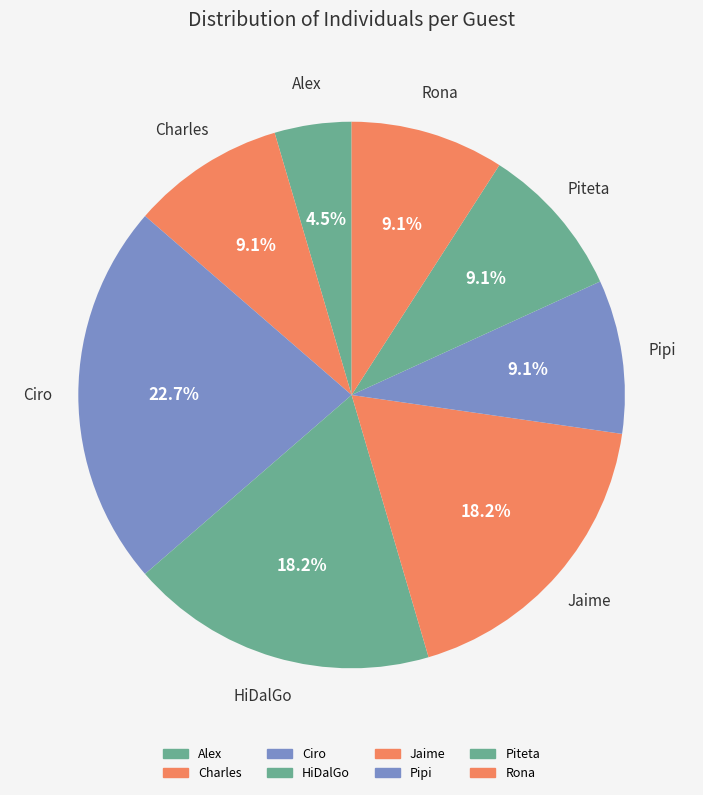

What percentage is NOT represented by Jaime?

81.8%